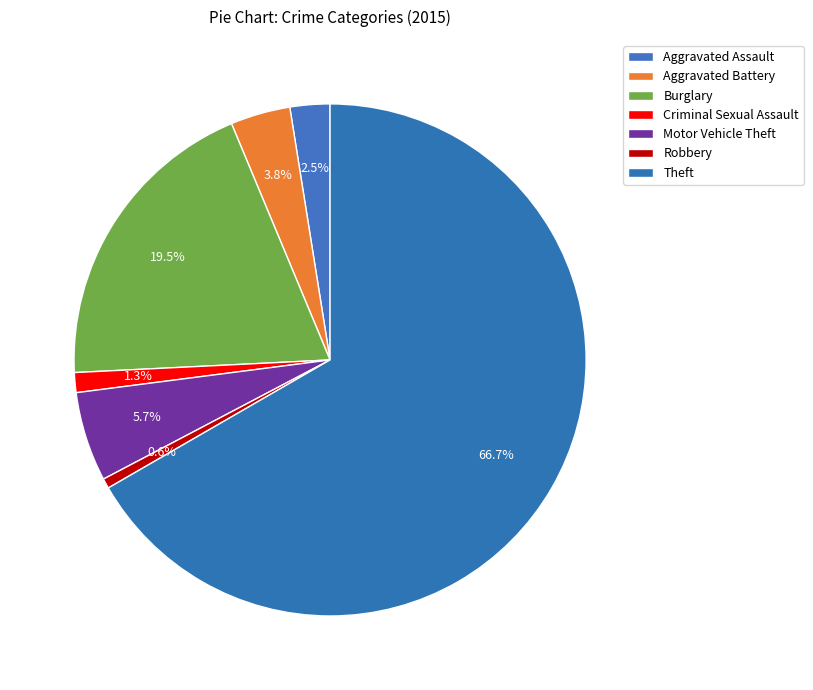

Which slice represents more than half of the pie?

Theft